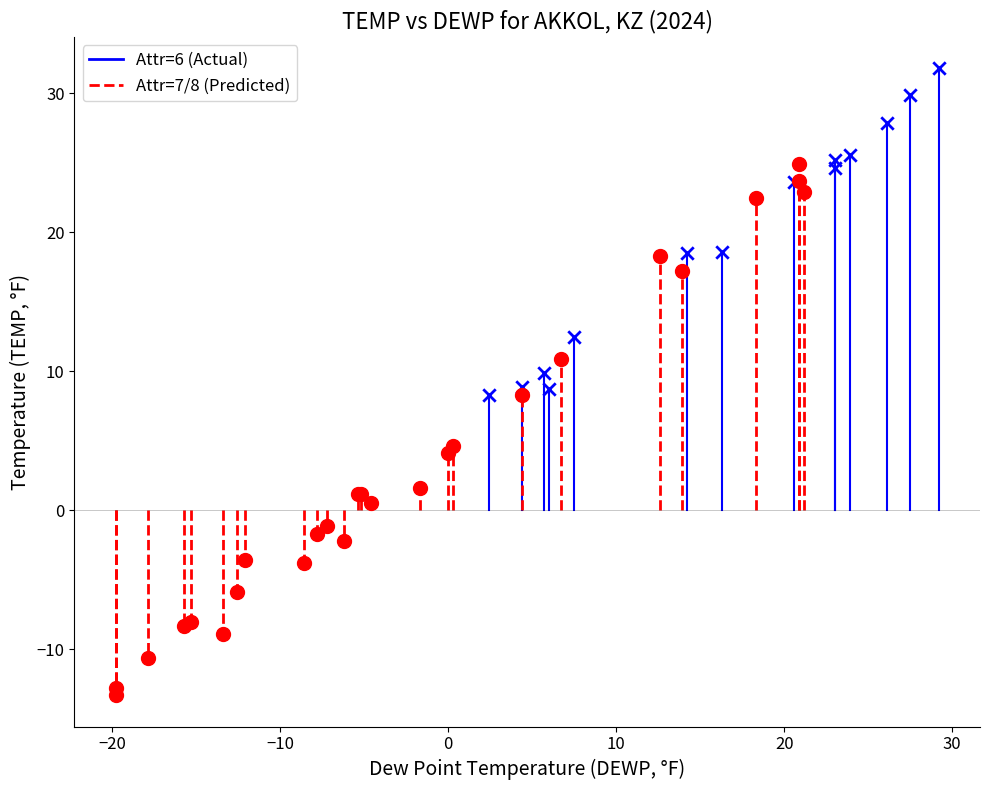

Which series contains the lowest Y value?

Attr=7/8 (Predicted)